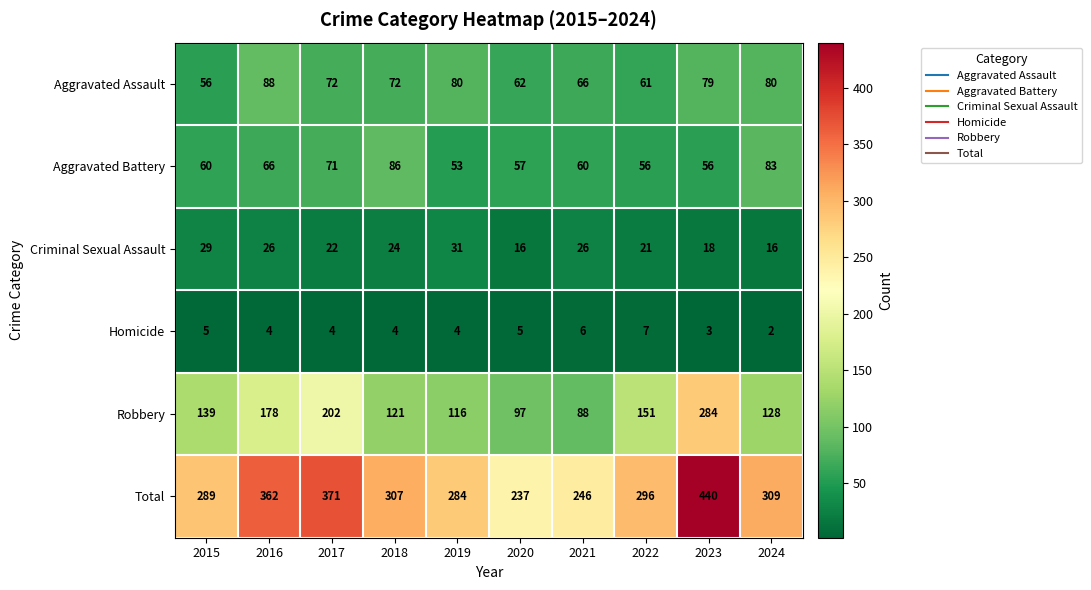

Count the number of data series in this chart.

6